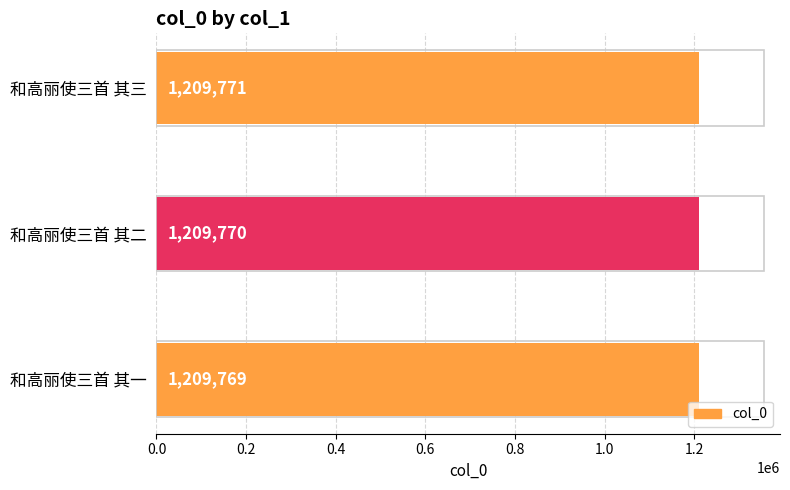

Reading bottom to top, transcribe all the data shown in this chart.

1209769	1209770	1209771